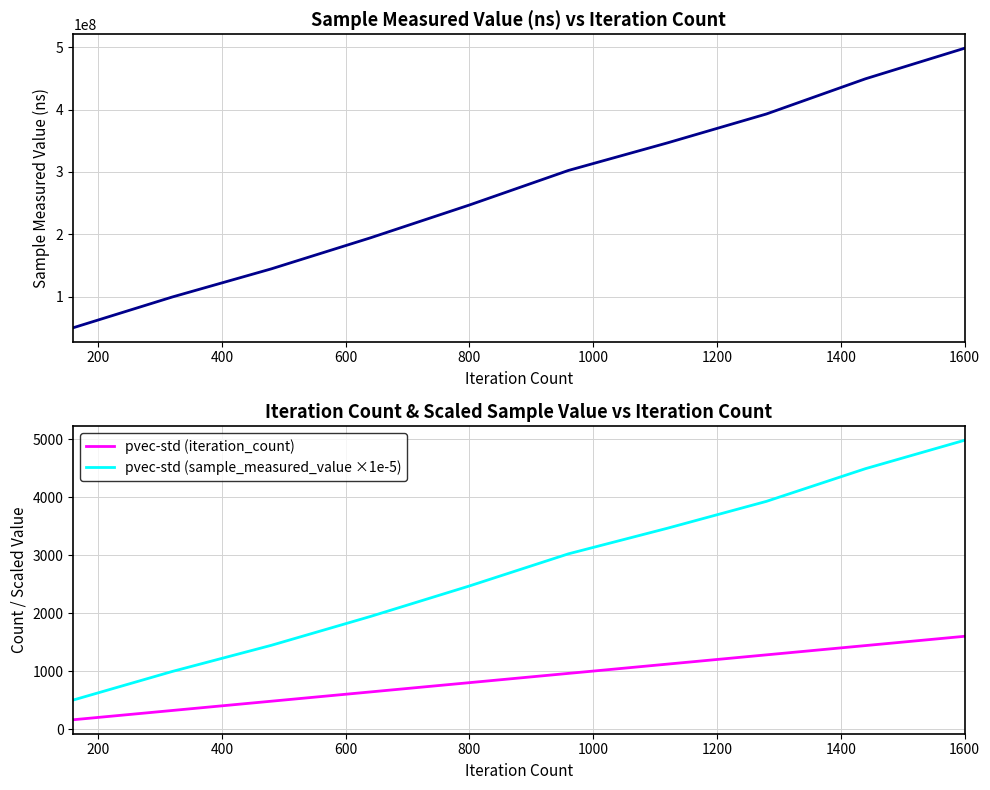

At which label does pvec-std (iteration_count) reach its peak?

1600